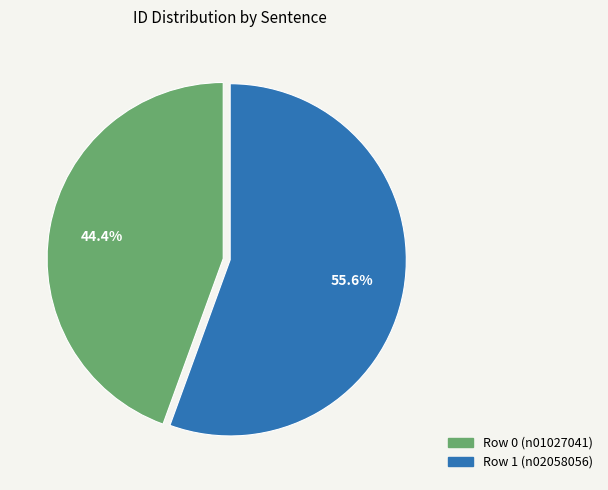

Approximately how many times larger is the value at Row 0 (n01027041) compared to Row 1 (n02058056)?

0.8